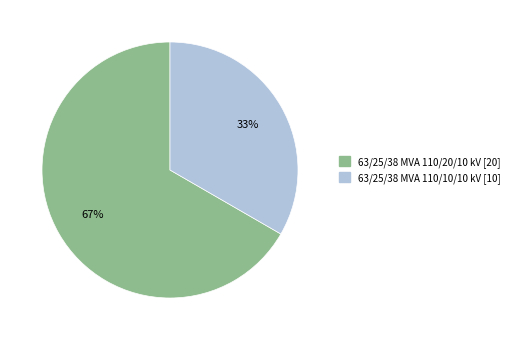

Is the sum of 63/25/38 MVA 110/20/10 kV and 63/25/38 MVA 110/10/10 kV greater than half?

Yes